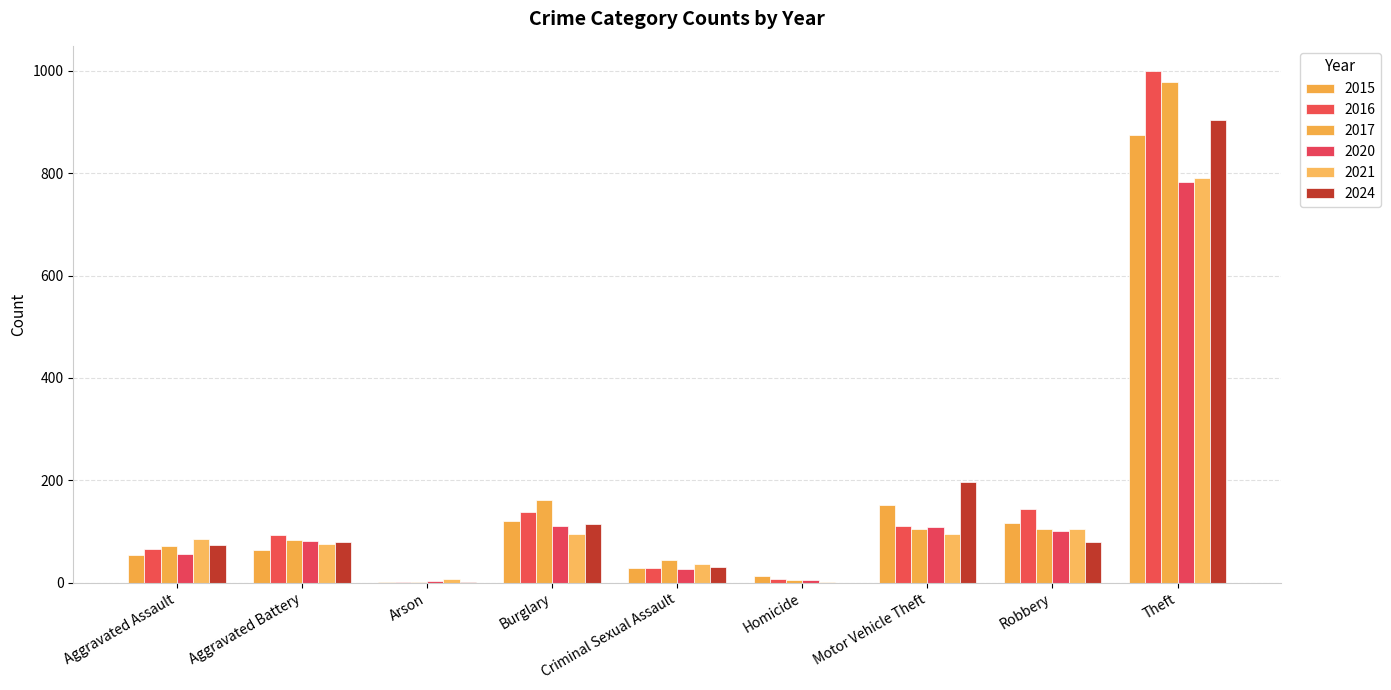

What are all the series names shown in the legend?

2015, 2016, 2017, 2020, 2021, 2024